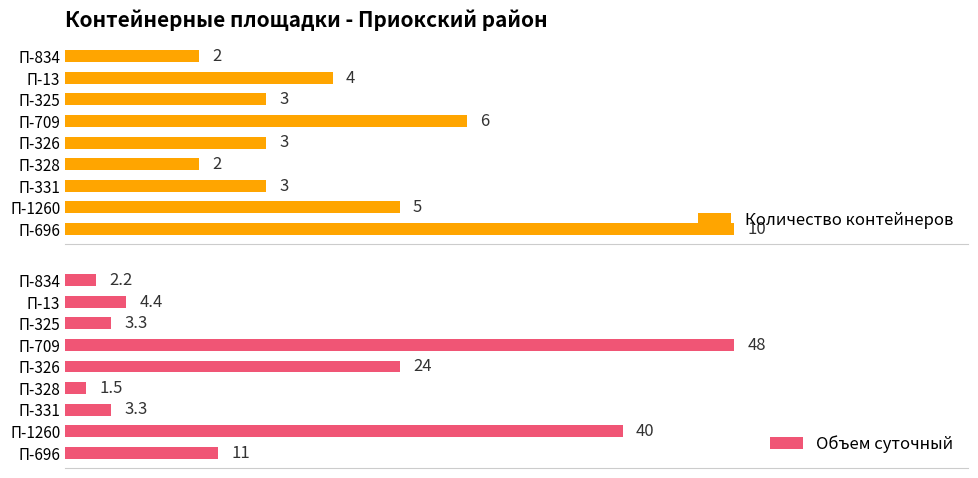

At which label is Количество контейнеров closest to 6?

П-709